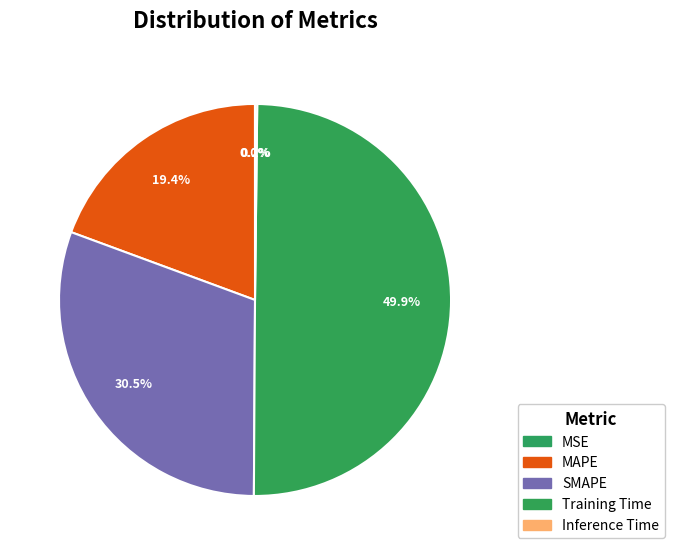

What is the largest slice in the pie chart?

Training Time